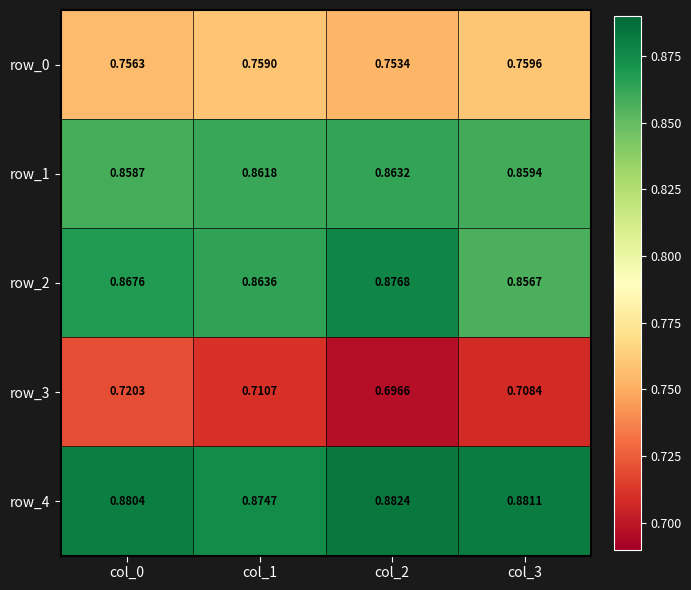

Is the value of row_3 at col_0 greater than the value of row_1 at col_3?

No